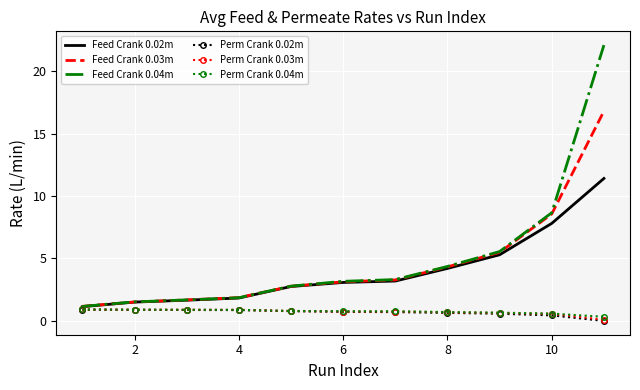

What is the sum of all Feed Crank 0.02m values?

43.9